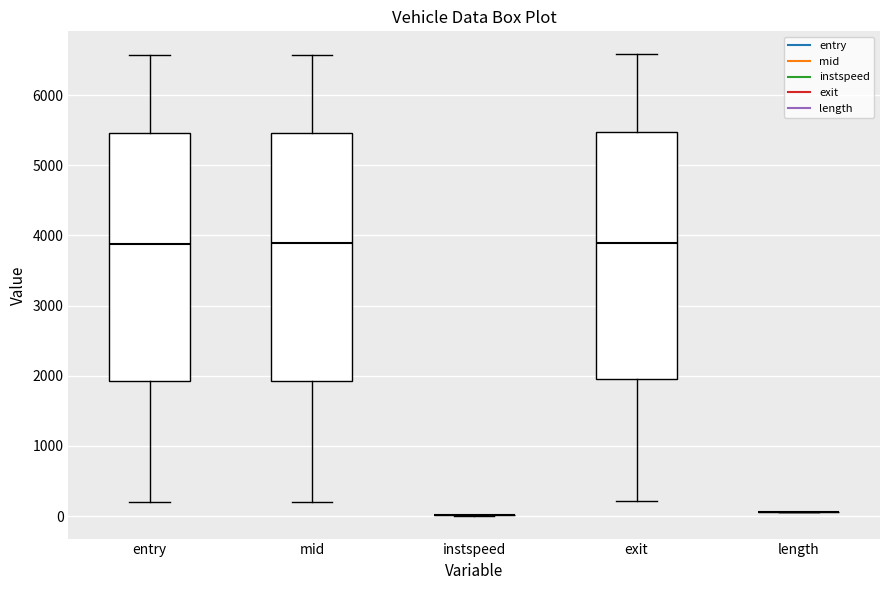

Reading left to right, read every box against the y-axis: the position of its median line, the range the box covers, and the ends of its whiskers. The values are not printed on the chart, so give them approximately, as read against the axis.

entry: median 3900, box 1900 to 5500, whiskers 200 to 6600
mid: median 3900, box 1900 to 5500, whiskers 200 to 6600
instspeed: box collapsed to a line at 0, whiskers 0 to 0
exit: median 3900, box 2000 to 5500, whiskers 200 to 6600
length: box collapsed to a line at 100, whiskers 100 to 100